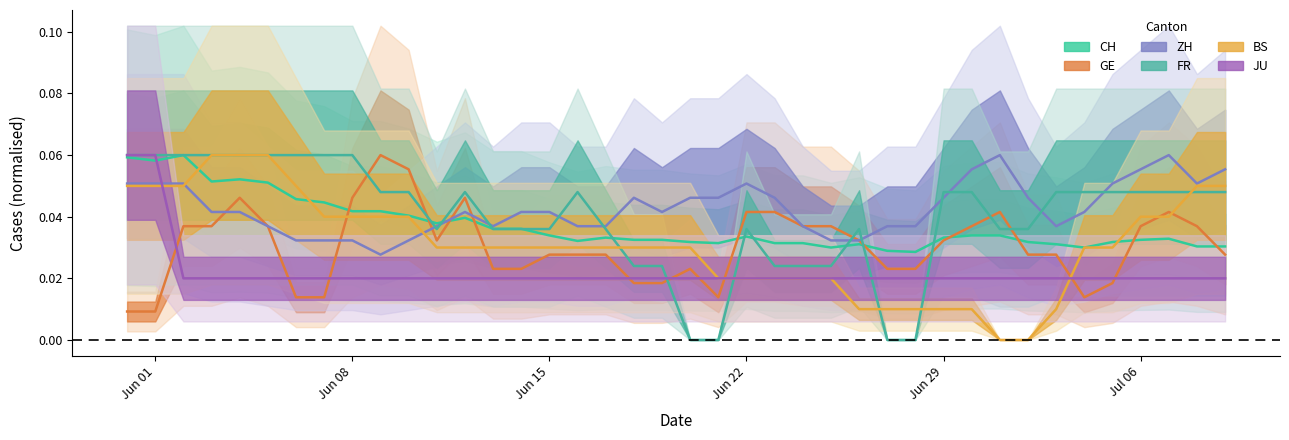

True or false: ZH has more than 1 points higher than both neighbors.

True